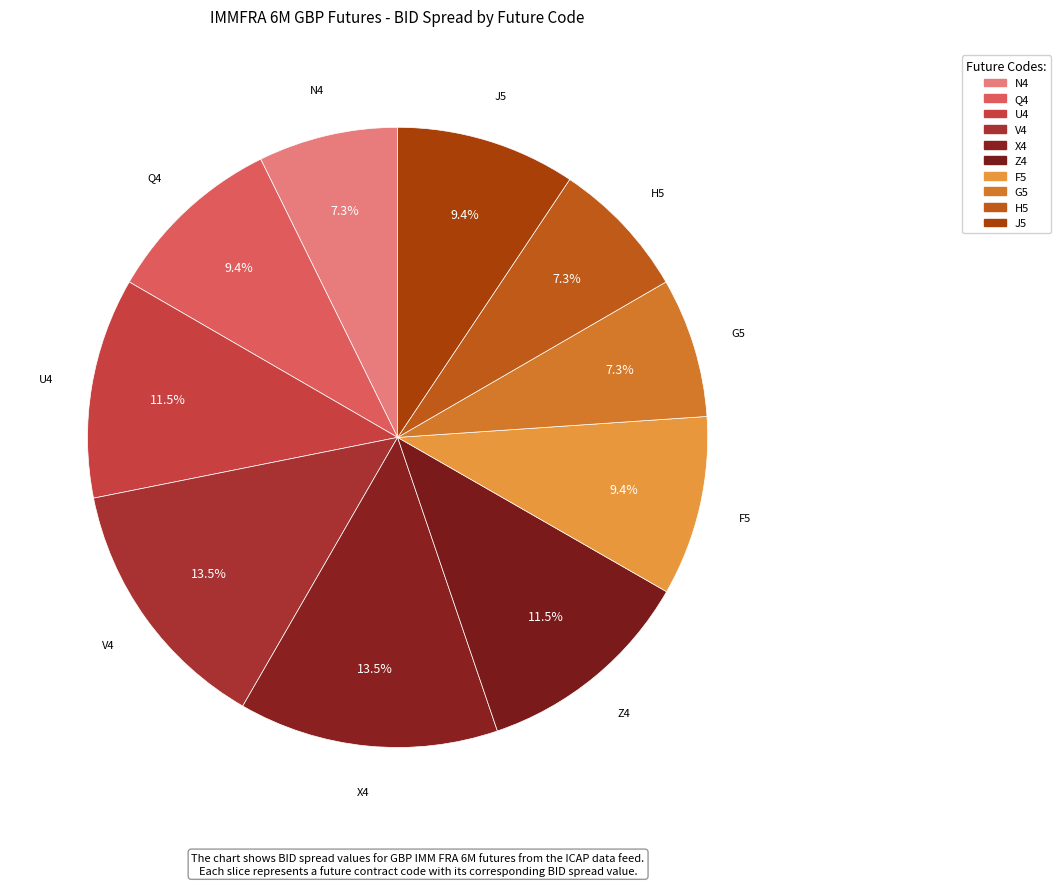

Do N4 and Z4 together represent more than half of the pie?

No